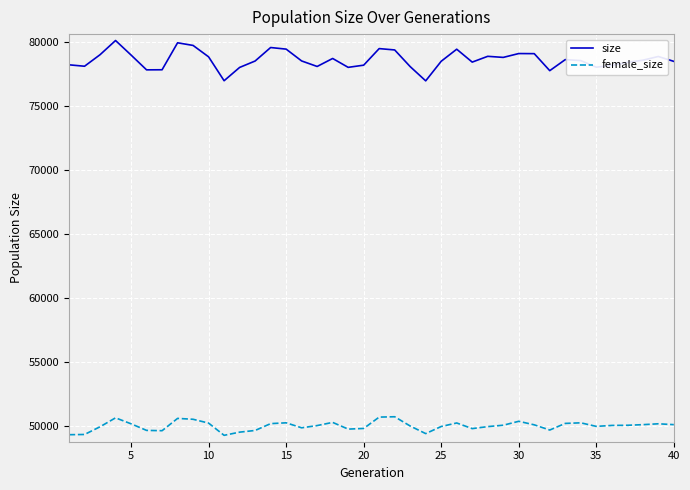

Does the chart display data point markers on the line(s)?

No